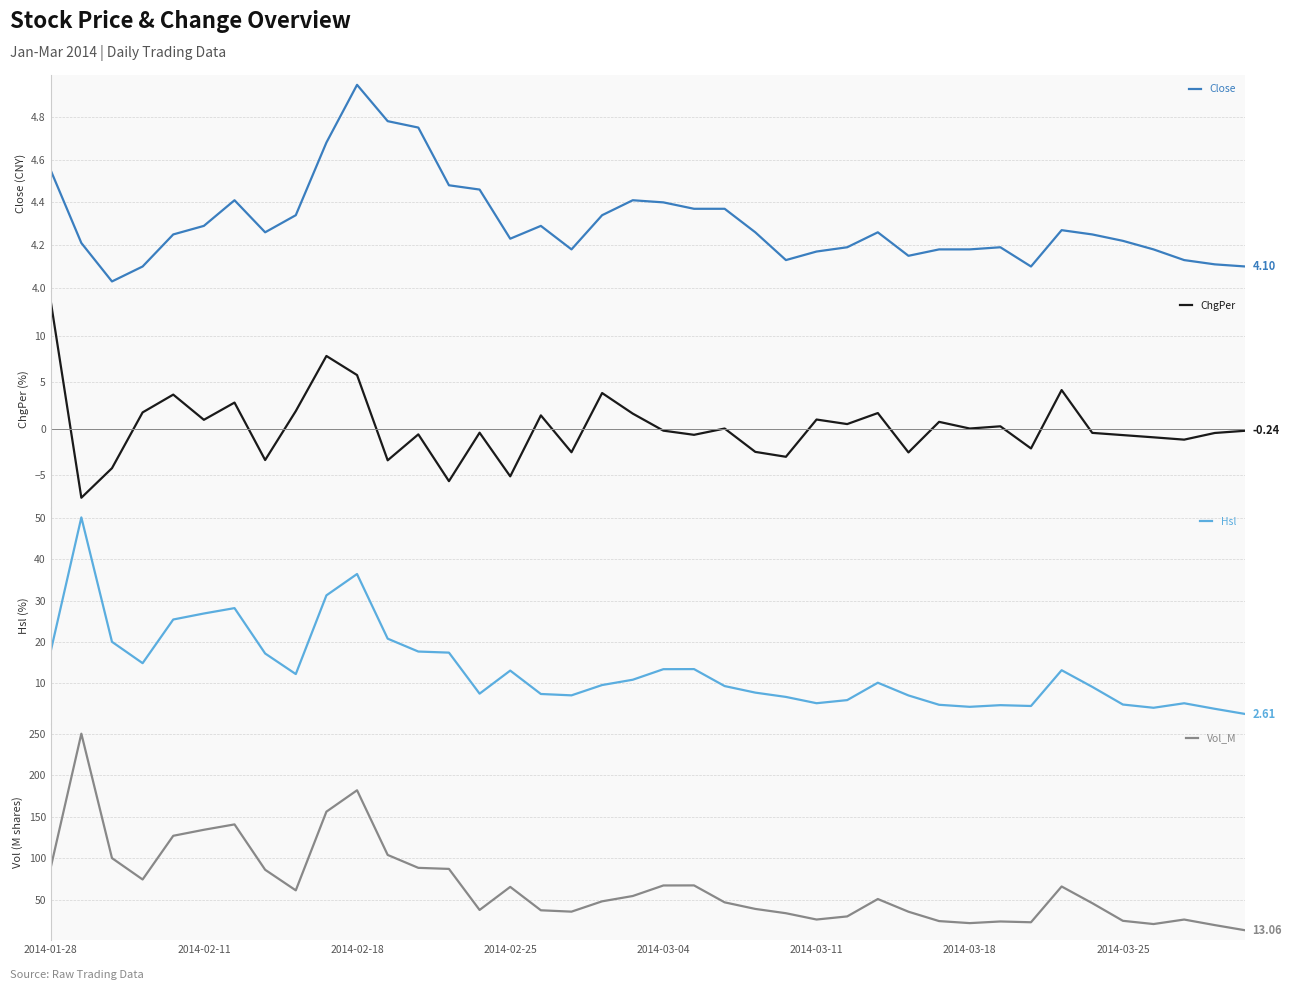

True or false: Hsl and ChgPer intersect in this chart.

False